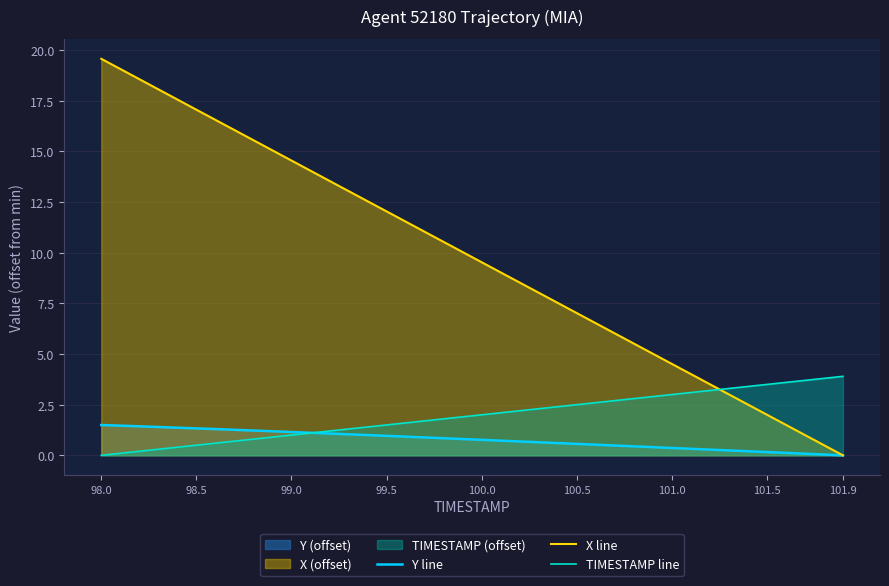

Does the chart have visible grid lines?

Yes